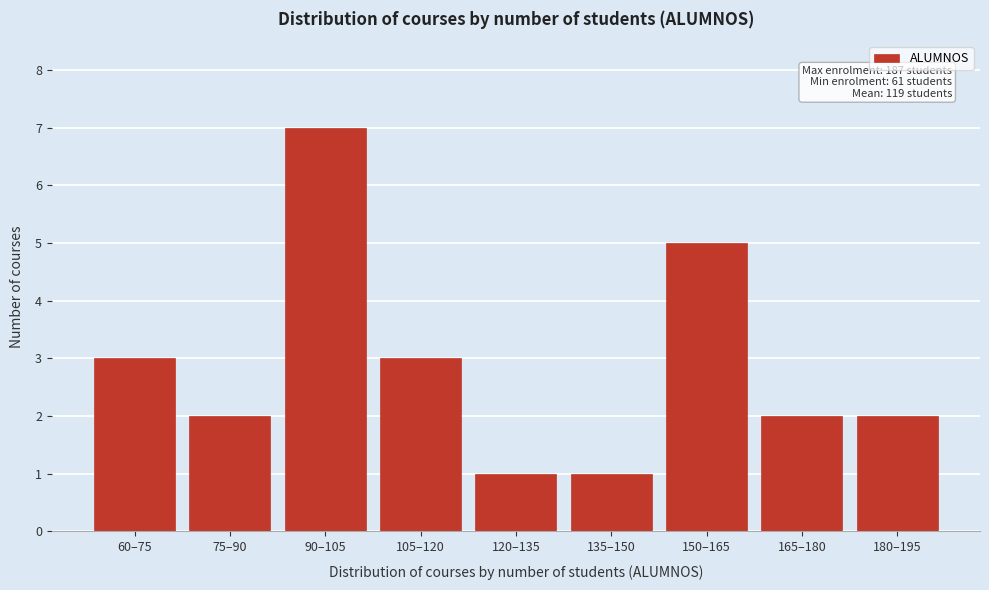

Reading right to left, extract all data points from this chart.

180–195=2	165–180=2	150–165=5	135–150=1	120–135=1	105–120=3	90–105=7	75–90=2	60–75=3